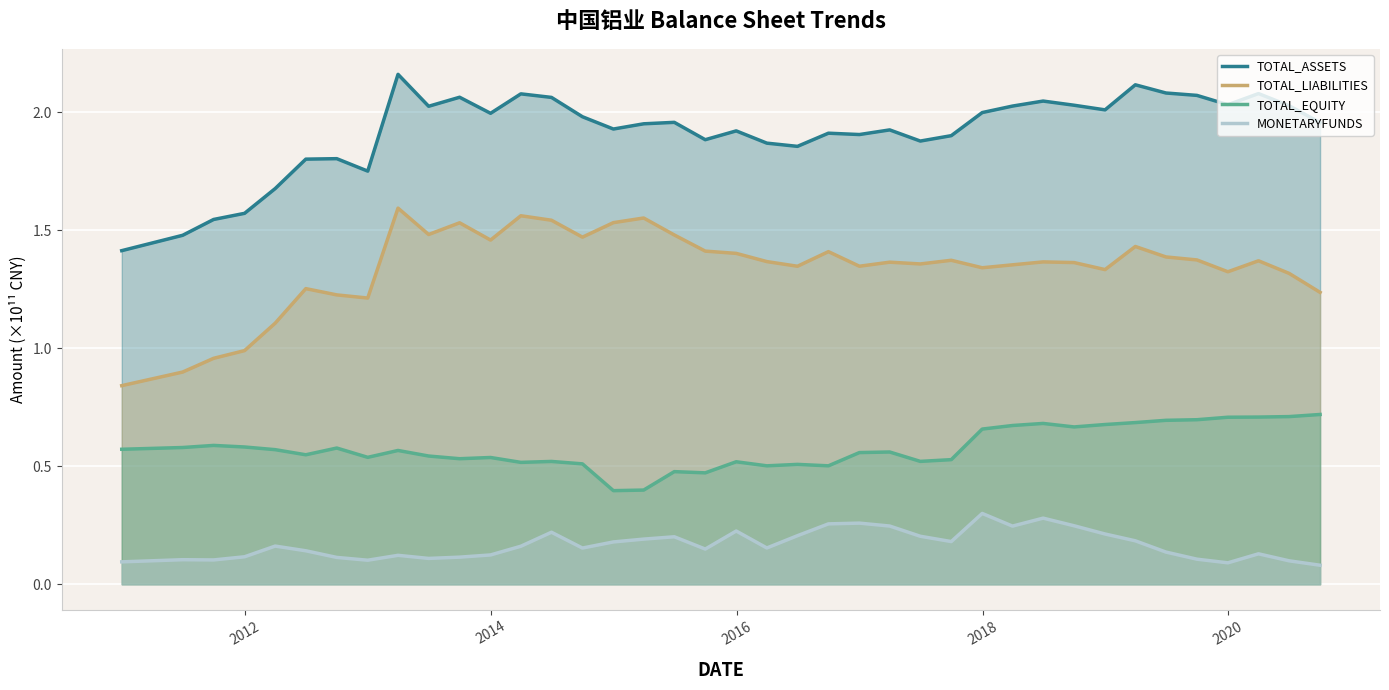

Which series has the largest total across all categories?

TOTAL_ASSETS